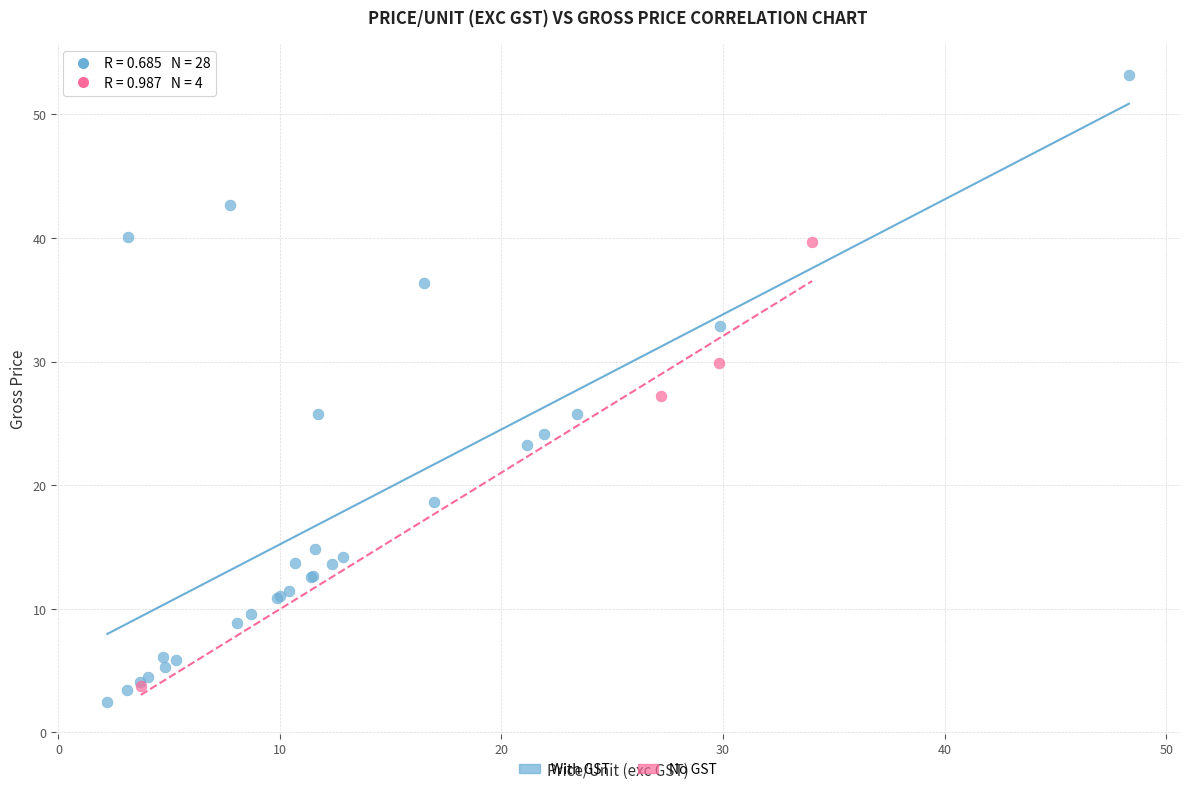

Which series contains the highest Y value?

With GST